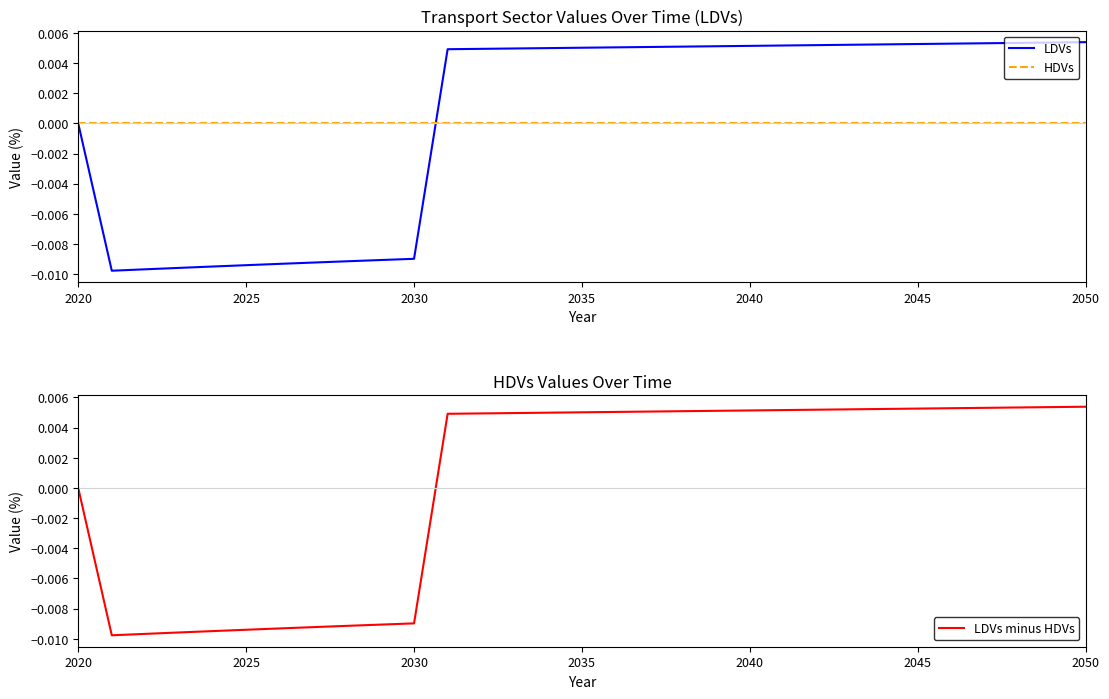

How many values in LDVs minus HDVs are above zero?

20